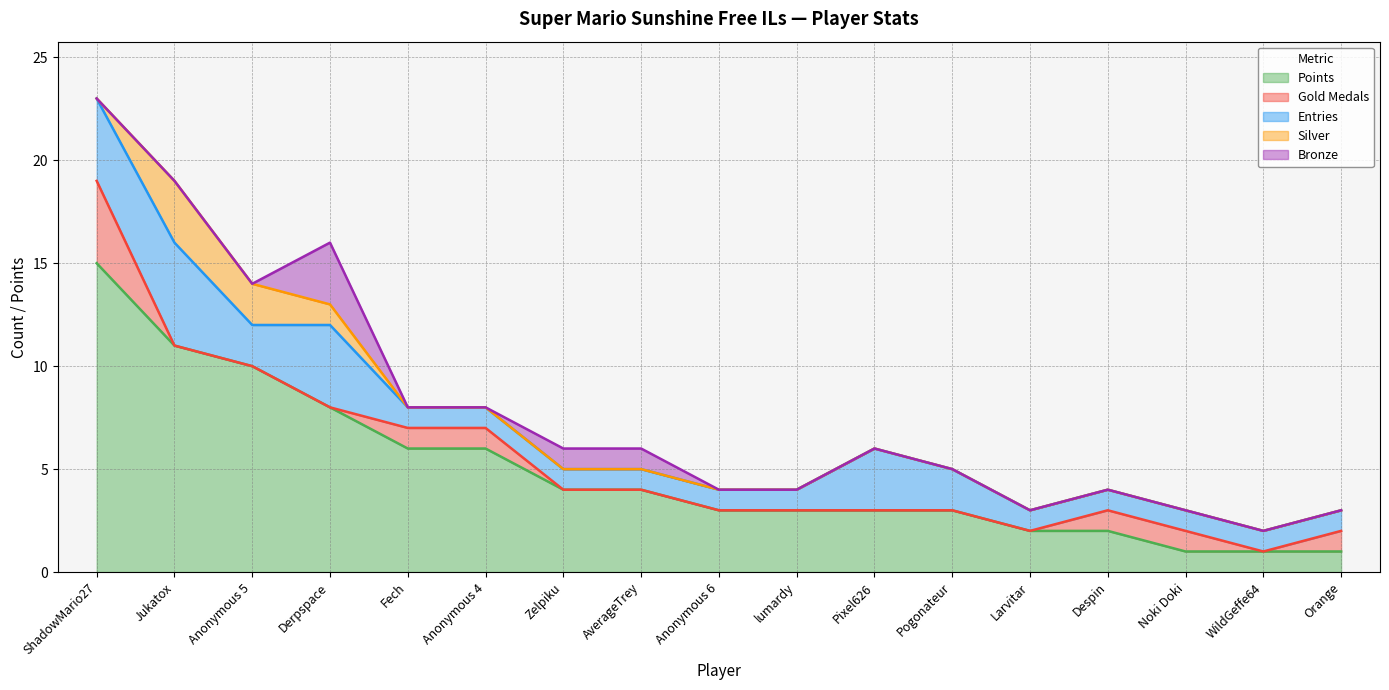

Where is Silver nearest to the value 1?

Derpspace